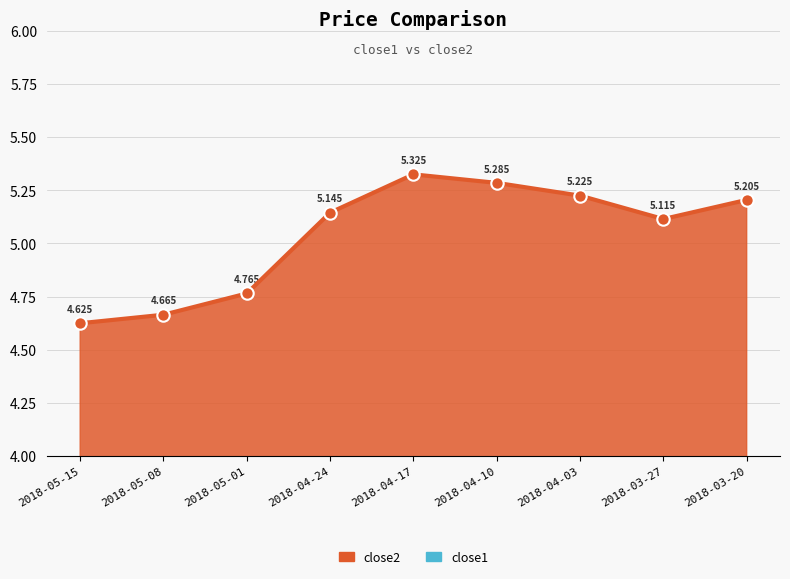

Which series has the largest total across all categories?

close2